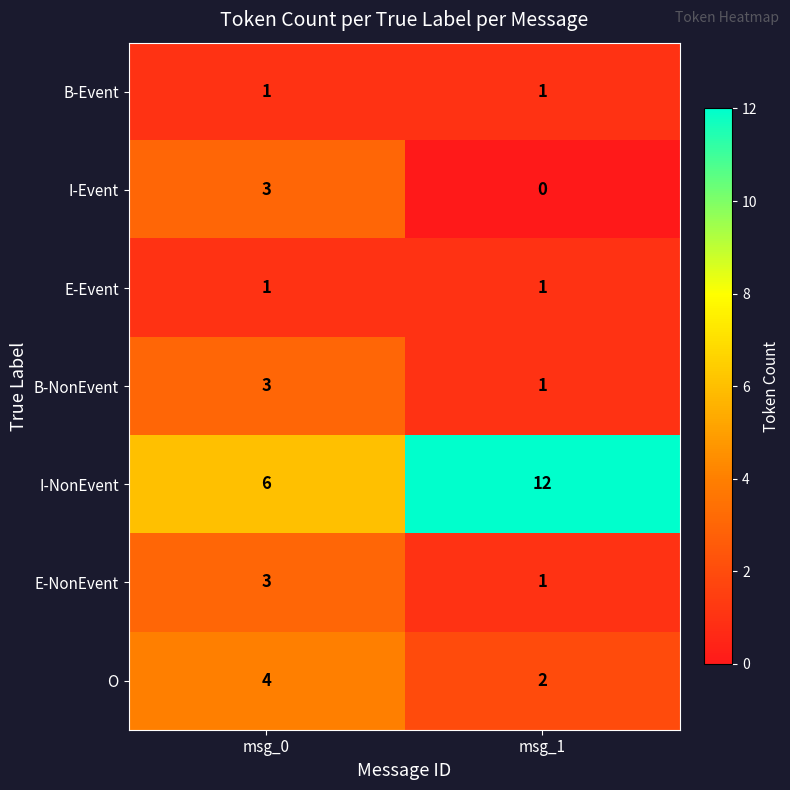

Reading left to right, transcribe all the data shown in this chart.

B-Event: 1	1
I-Event: 3	0
E-Event: 1	1
B-NonEvent: 3	1
I-NonEvent: 6	12
E-NonEvent: 3	1
O: 4	2